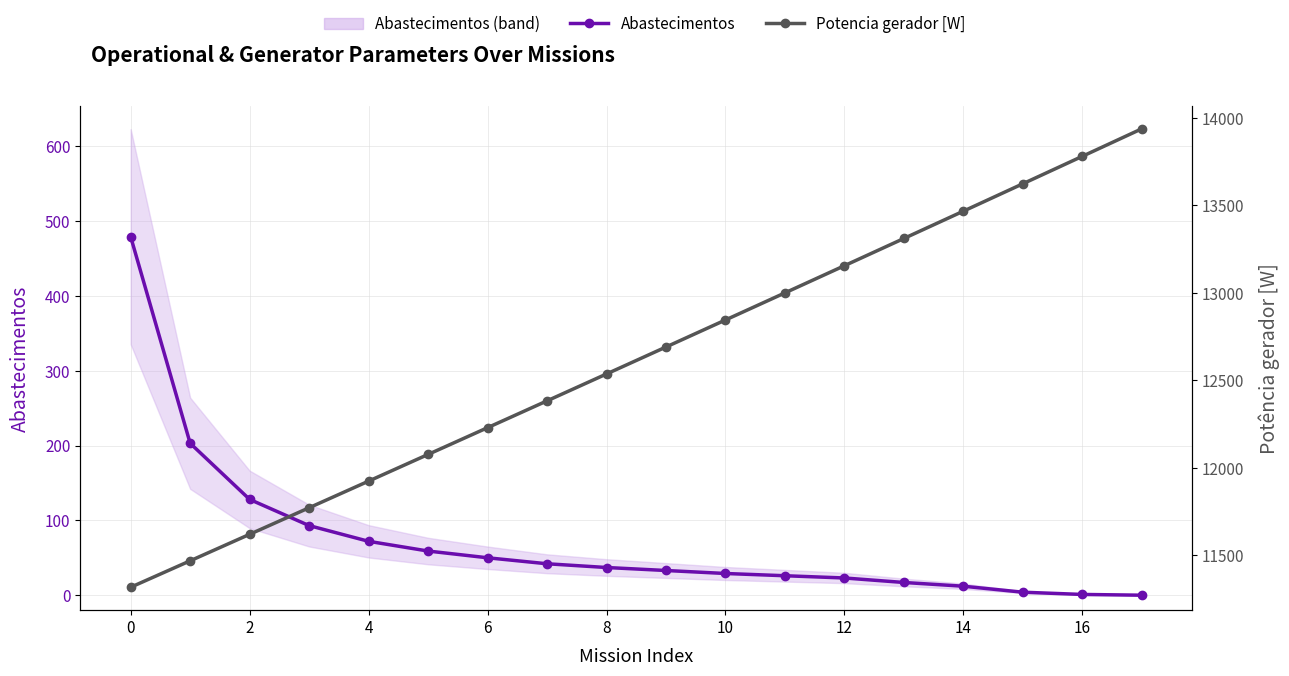

Reading left to right, transcribe all the data shown in this chart.

Abastecimentos: 479.0	203.0	128.0	93.0	72.0	59.0	50.0	42.0	37.0	33.0	29.0	26.0	23.0	17.0	12.0	4.0	1.0	0.0
Potencia gerador [W]: 11318.0	11469.0	11620.3	11772.1	11924.2	12076.7	12229.5	12382.8	12536.4	12690.5	12844.9	12999.7	13154.9	13310.5	13466.5	13623.1	13780.0	13937.2